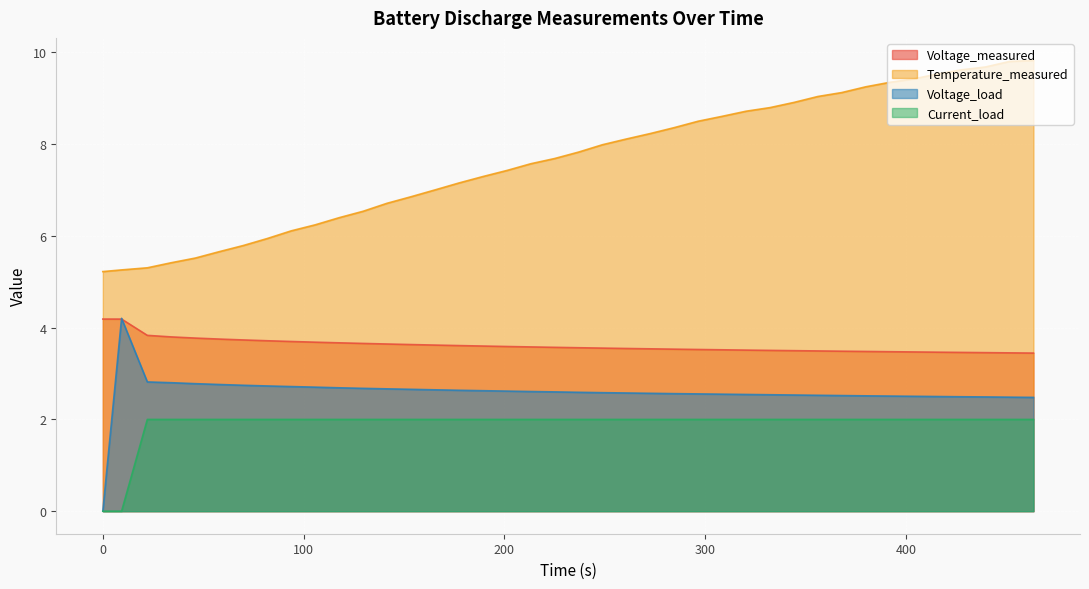

What position from the left is 391.796?

34